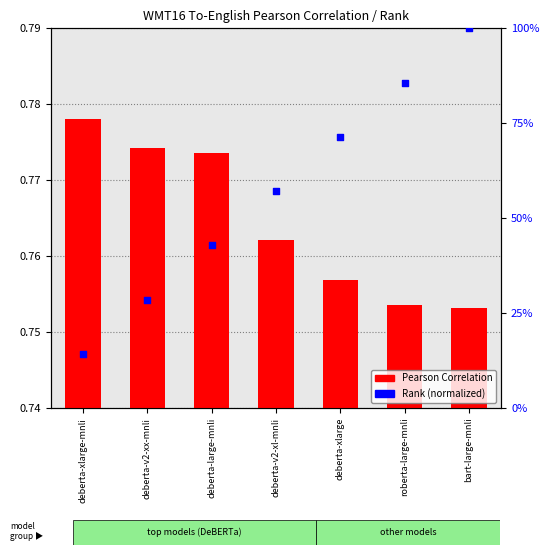

At which category is the sum across all series the highest?

bart-large-mnli